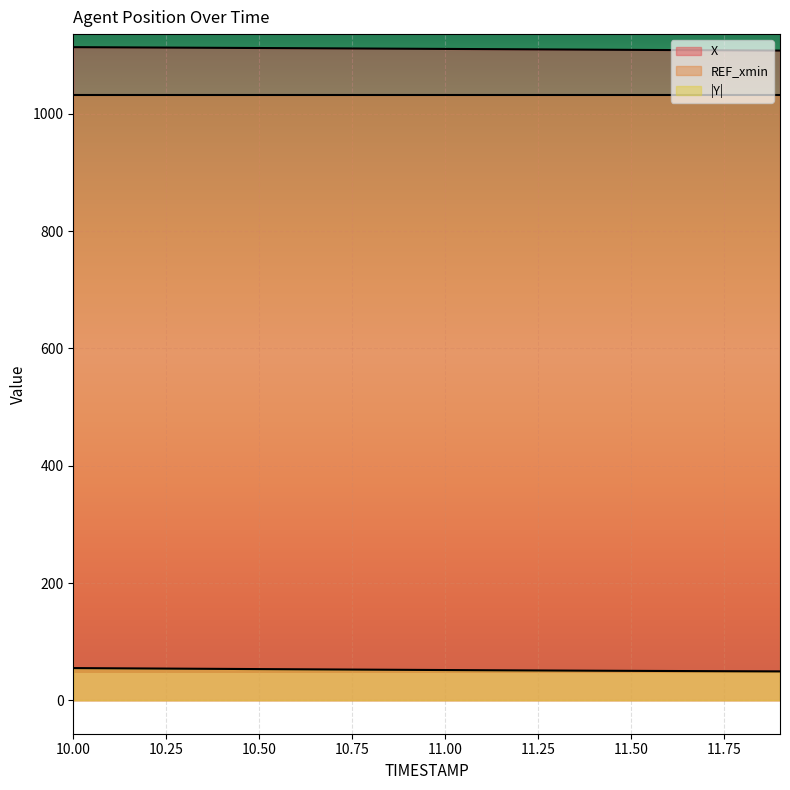

True or false: X and Y intersect in this chart.

False